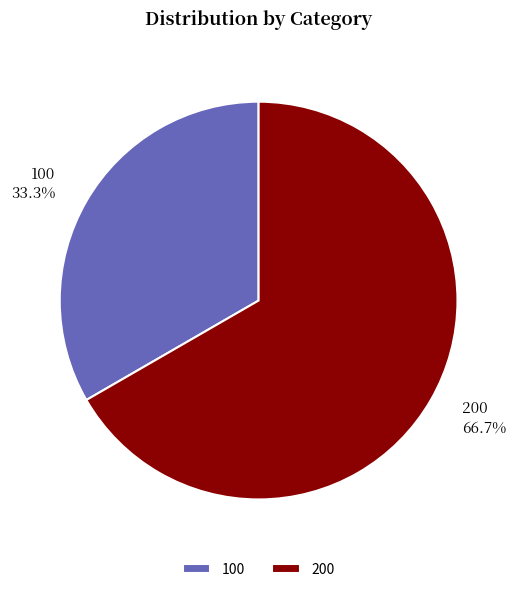

To the nearest percent, what portion does 200 represent?

67%